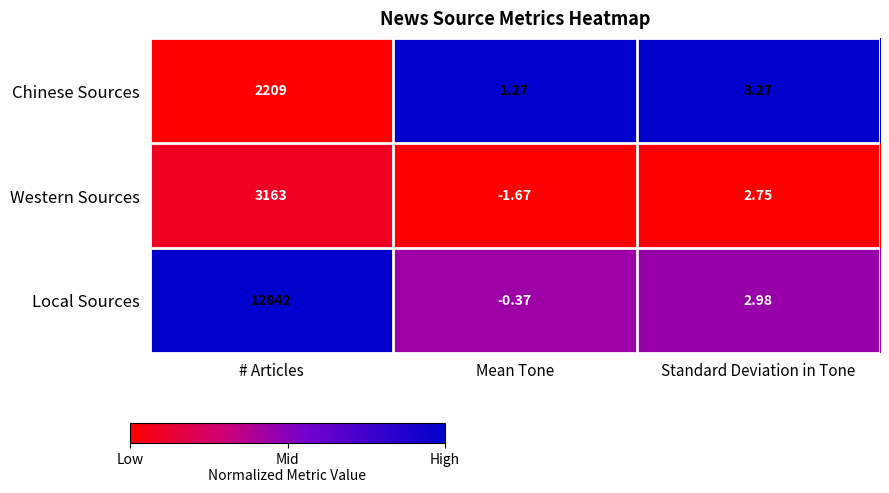

Which series has the largest total across all categories?

Local Sources